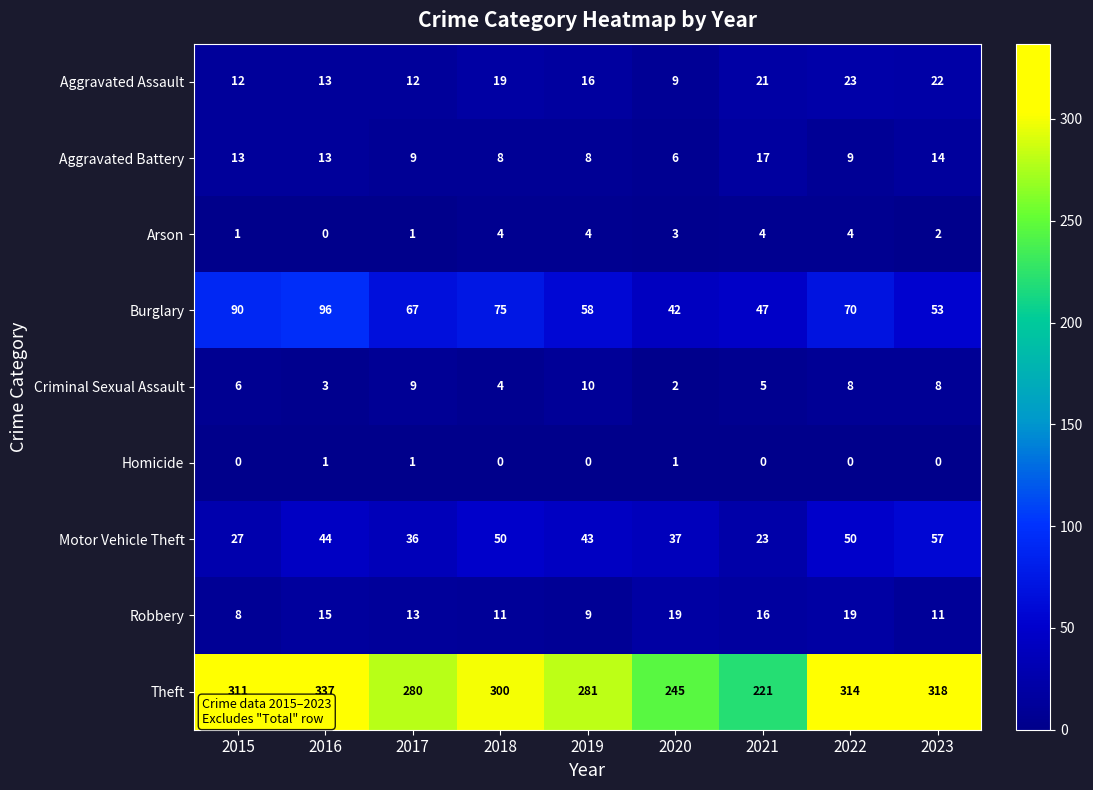

At how many categories does at least one series exceed 244?

8